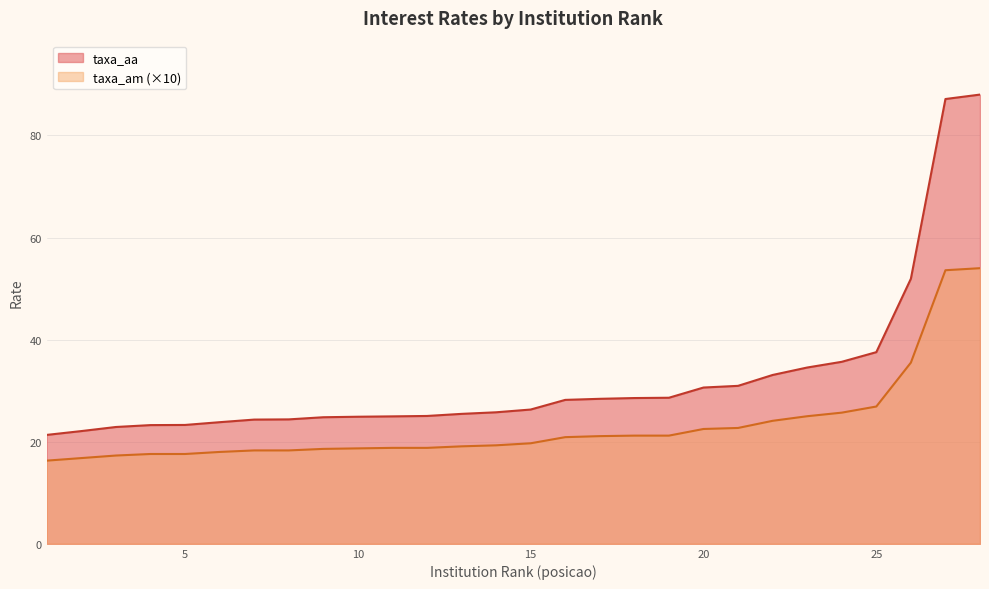

Does the chart display data point markers on the line(s)?

No